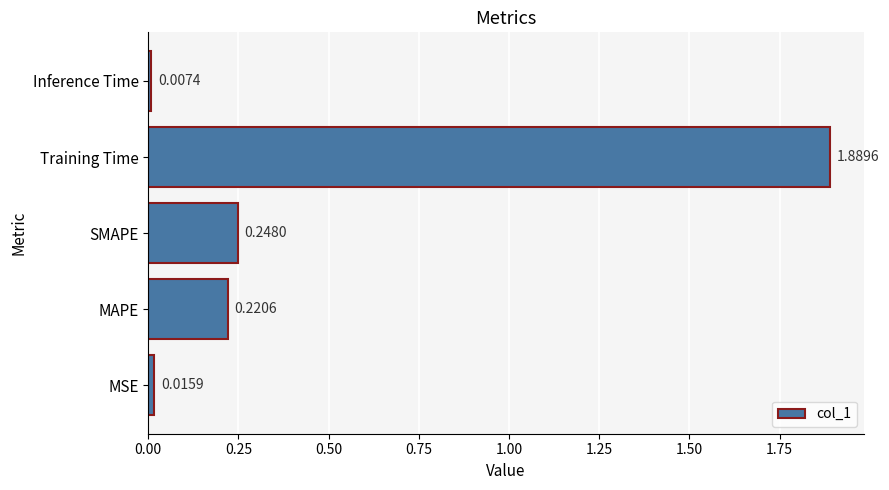

Where is the data nearest to the value 0?

Inference Time